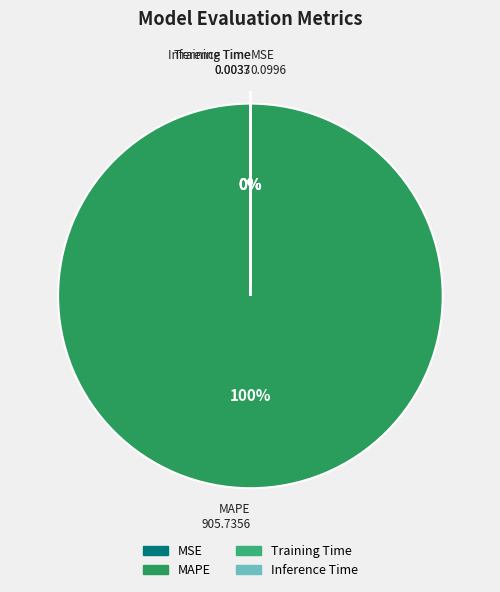

Which category accounts for the majority?

MAPE